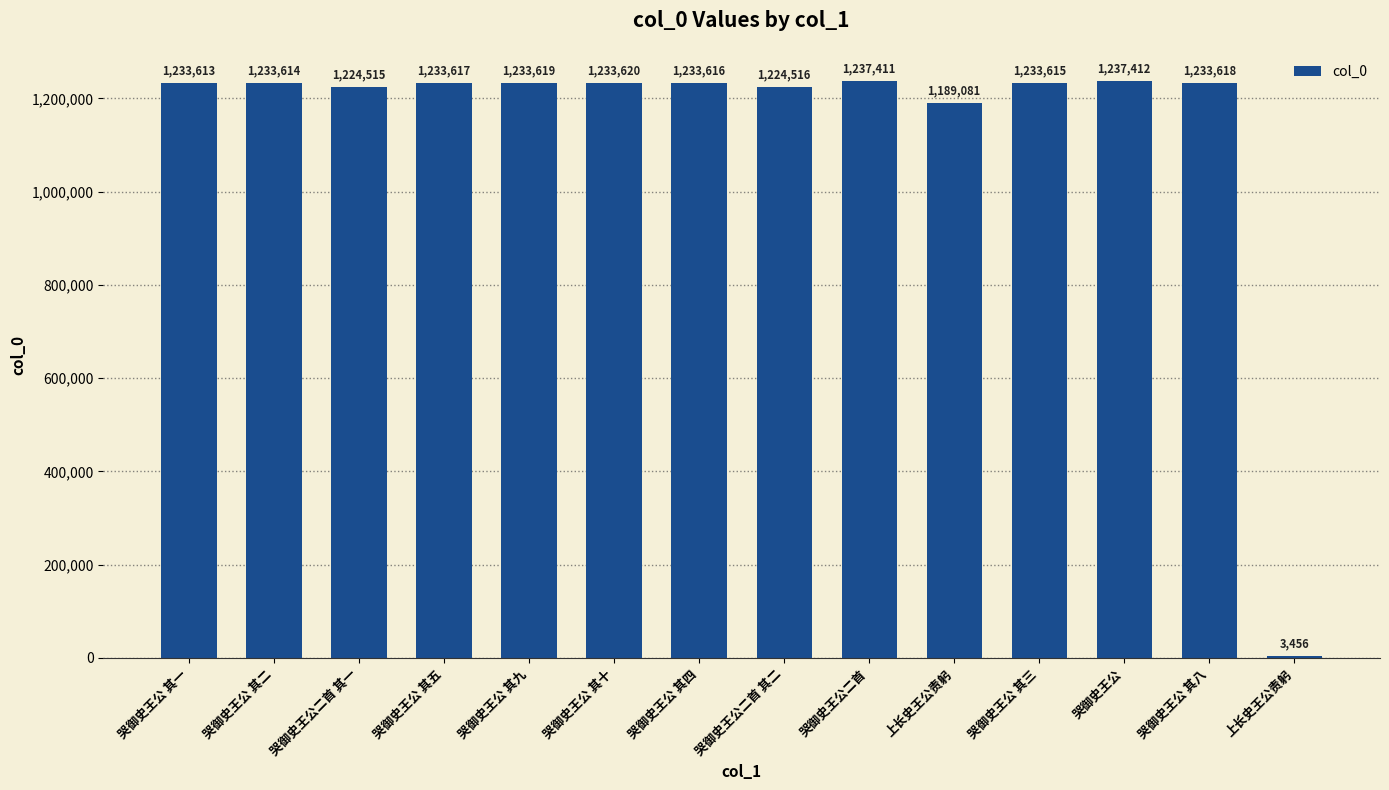

What is the value of the 5th bar from the left?

1233619